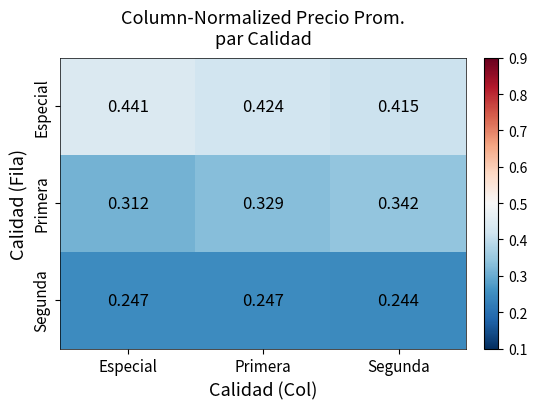

Which series has the largest total across all categories?

Especial